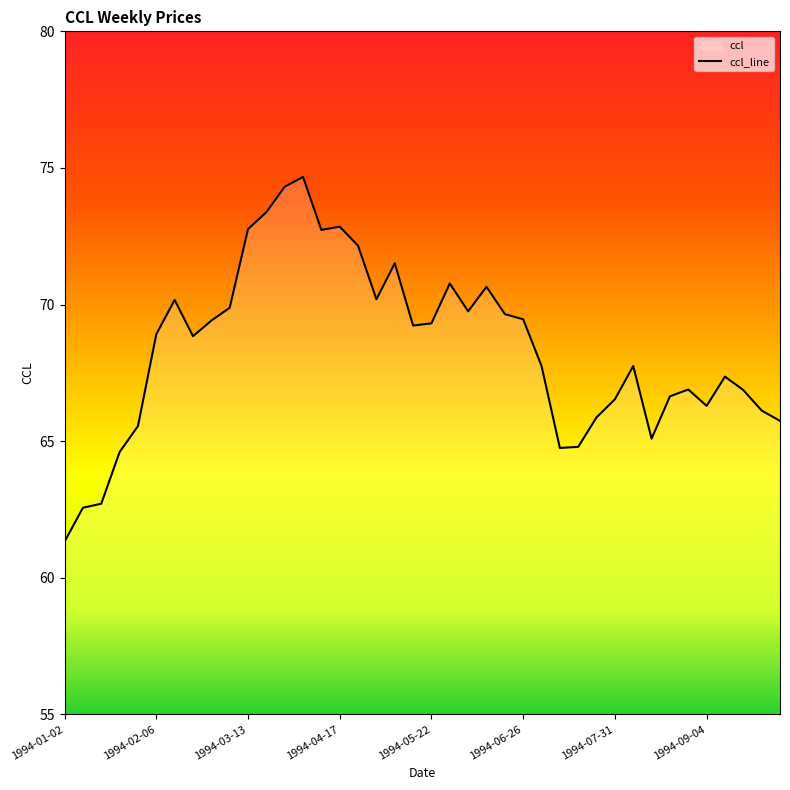

How many lines are shown in the chart?

1